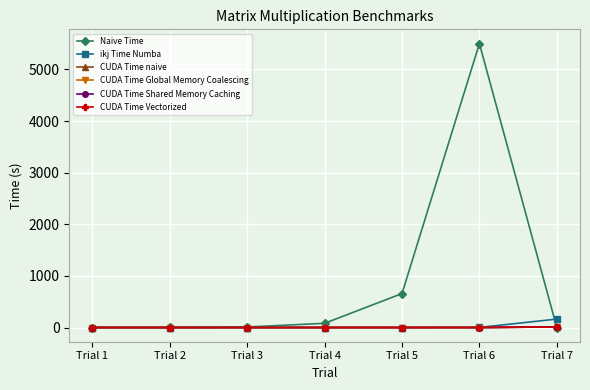

What is the sum of the CUDA Time Vectorized values at Trial 3 and Trial 5?

0.1